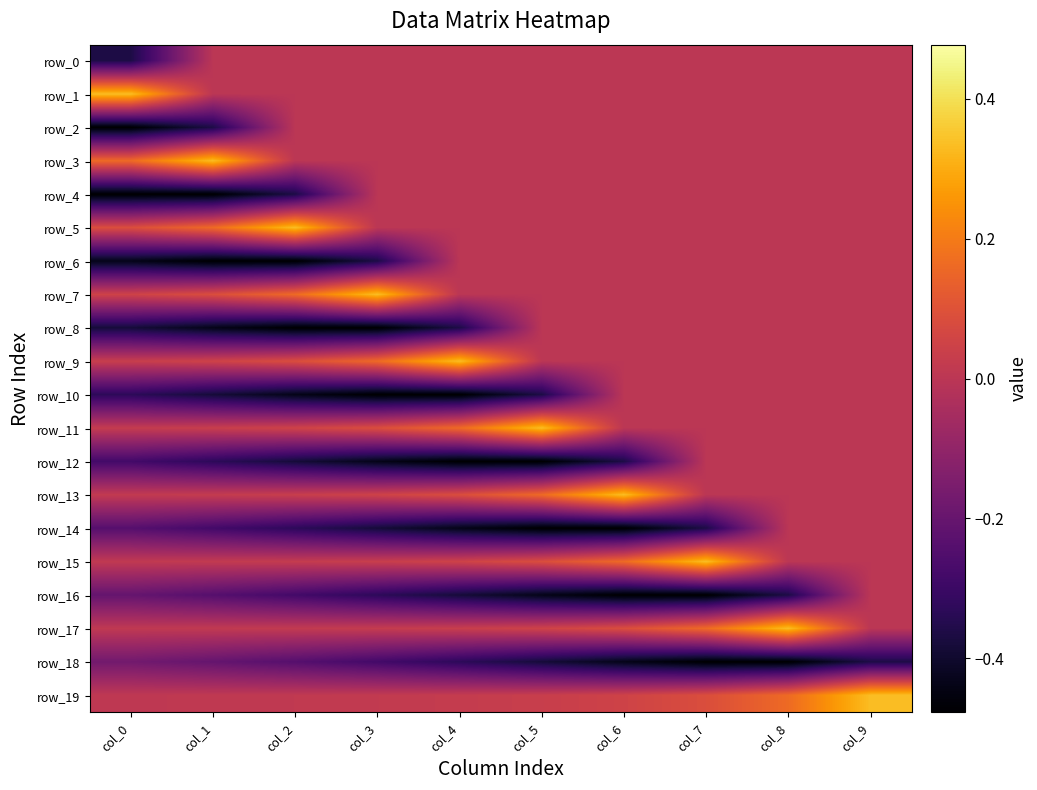

Which series has the largest total across all categories?

row_19